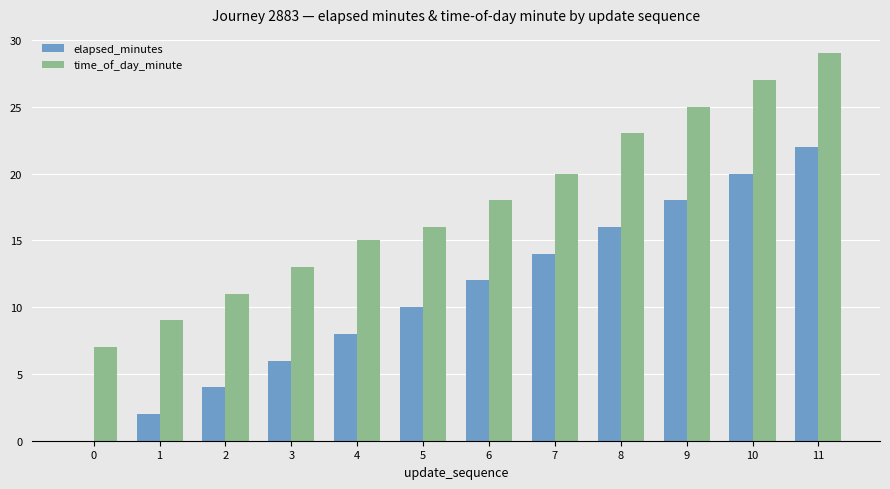

How many values in elapsed_minutes are above zero?

11